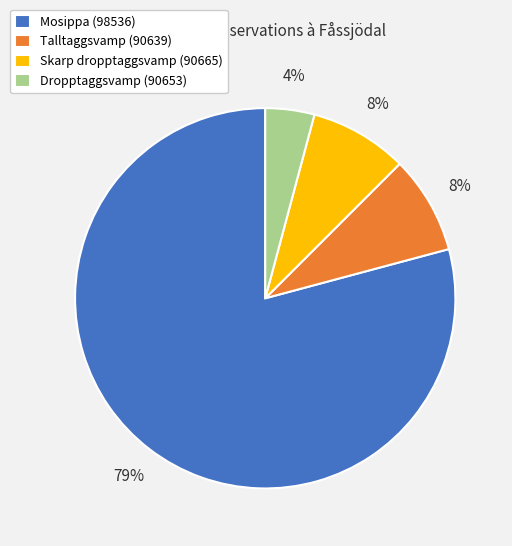

What is the majority slice?

Mosippa (98536)